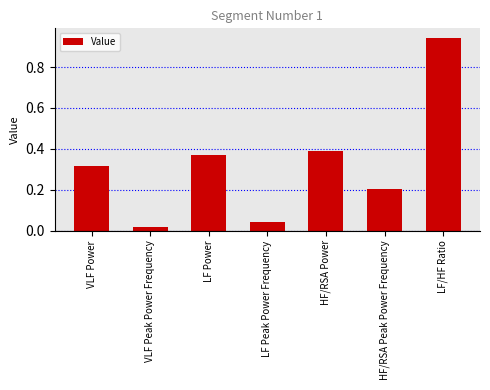

What is the sum of the values at LF/HF Ratio and VLF Peak Power Frequency?

1.0